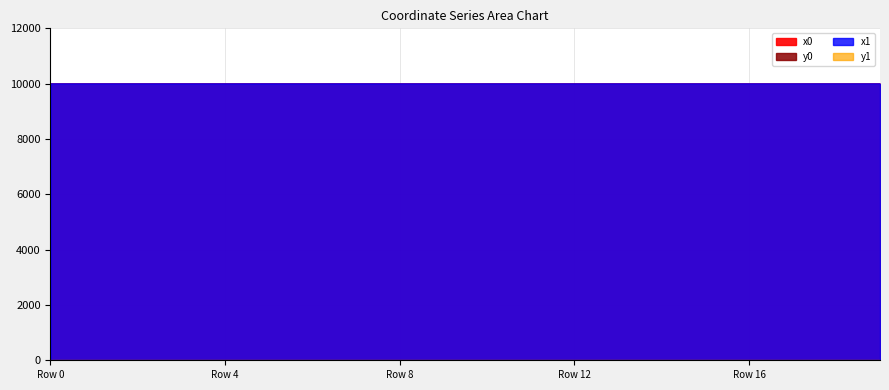

Reading left to right, what are all the values shown in this chart?

x0: 9999.4	9999.4	9999.3	9999.7	9999.3	10000.0	9999.2	10000.0	9999.1	9999.1	9999.0	9998.8	9998.7	9998.8	9998.7	9998.8	9998.8	9998.7	9998.8	9998.7
y0: 0.2	0.2	0.2	0.2	0.3	0.2	0.3	0.2	0.3	0.3	0.3	0.3	0.2	0.5	0.2	0.5	0.5	0.1	0.5	0.0
x1: 9999.3	9999.5	9999.3	9999.5	9999.2	9999.9	9999.1	10000.0	9999.1	9999.0	9998.9	9998.8	9998.7	9998.8	9998.7	9998.8	9998.8	9998.7	9998.9	9998.7
y1: 0.2	0.2	0.3	0.2	0.3	0.2	0.3	0.2	0.3	0.3	0.3	0.3	0.2	0.5	0.2	0.5	0.5	0.1	0.5	0.0